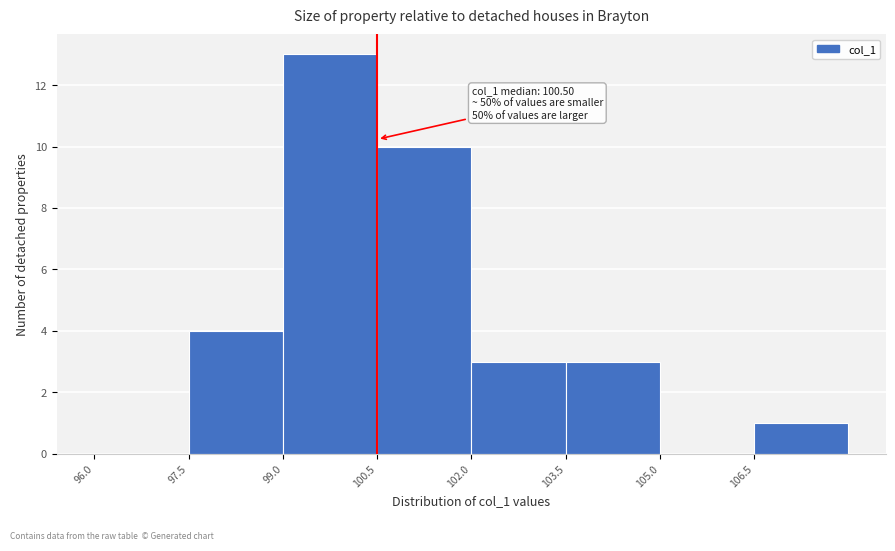

Which range on the x-axis has the tallest bar?

99.0 to 100.5